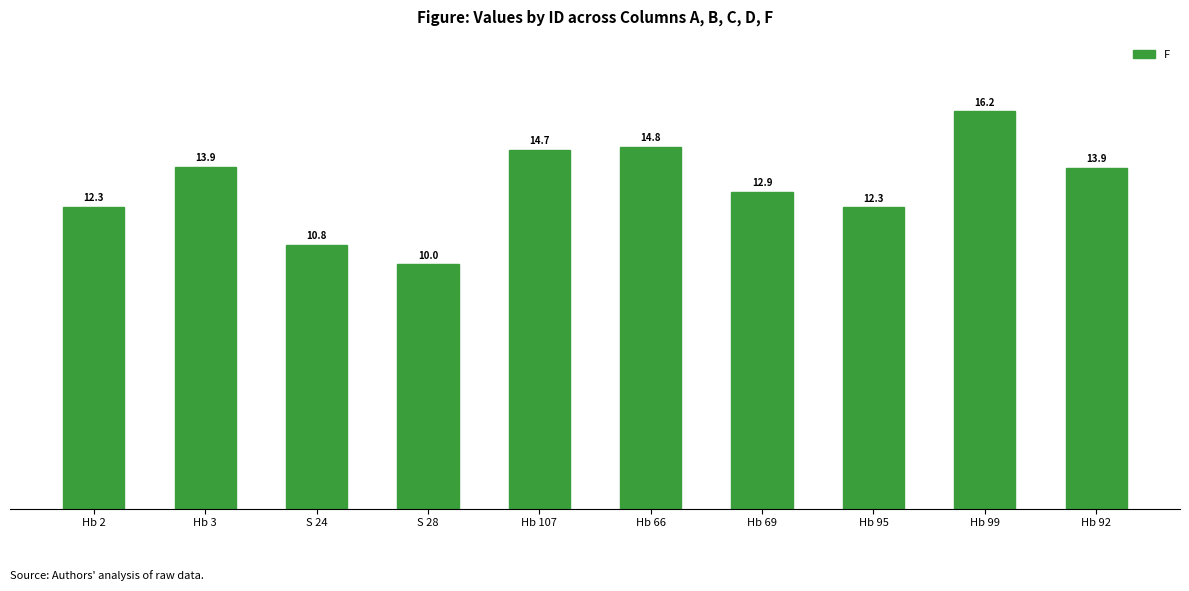

Are the bars horizontal?

No